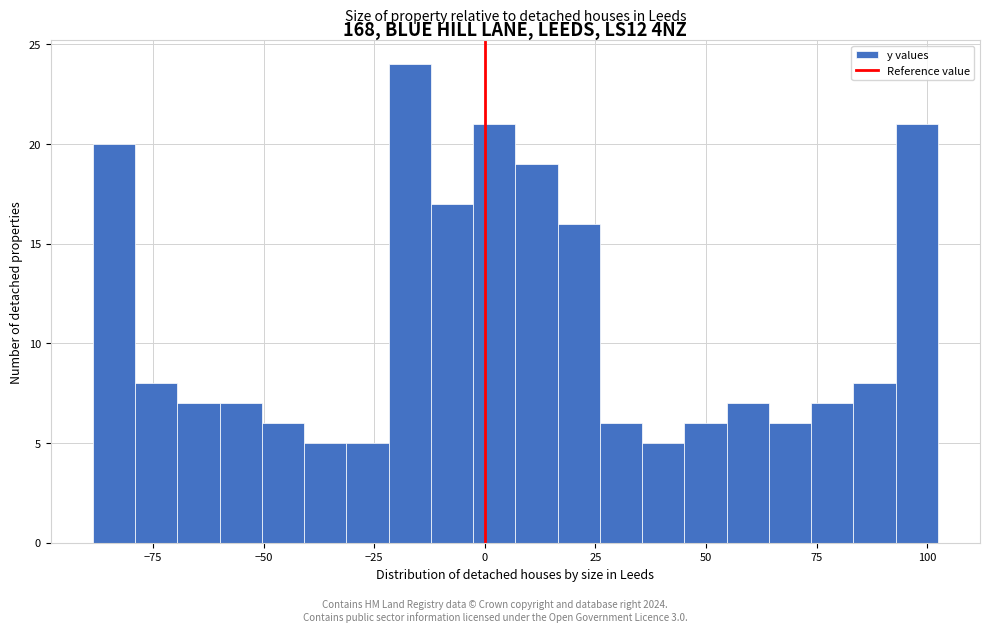

Read against the x-axis, roughly where is the centre of the tallest bar?

-15